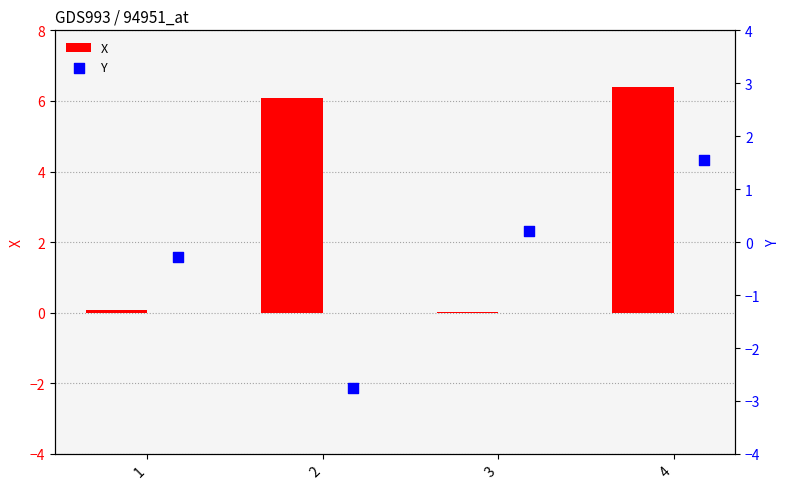

Which series has the widest spread of Y values?

X